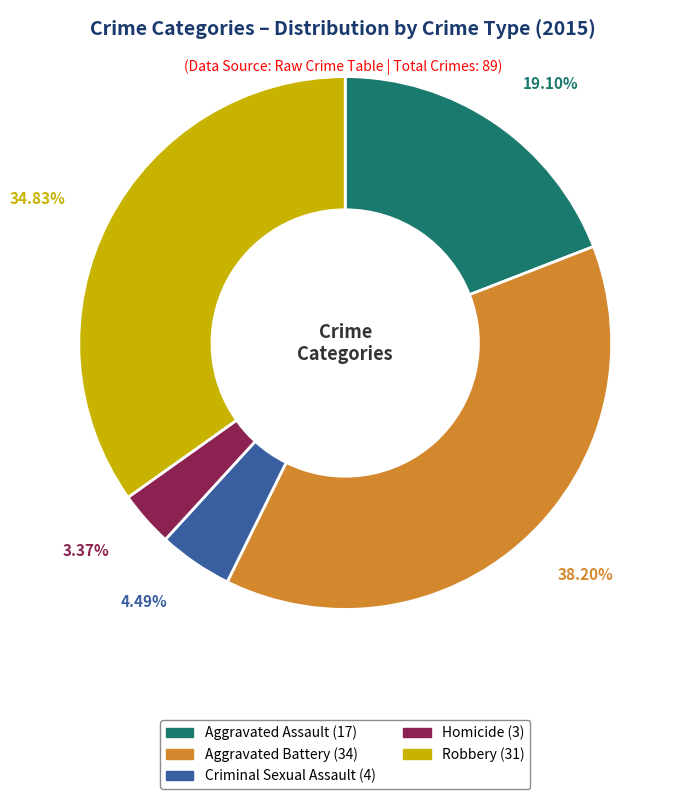

What percentage do Aggravated Battery and Aggravated Assault together represent?

57.3%